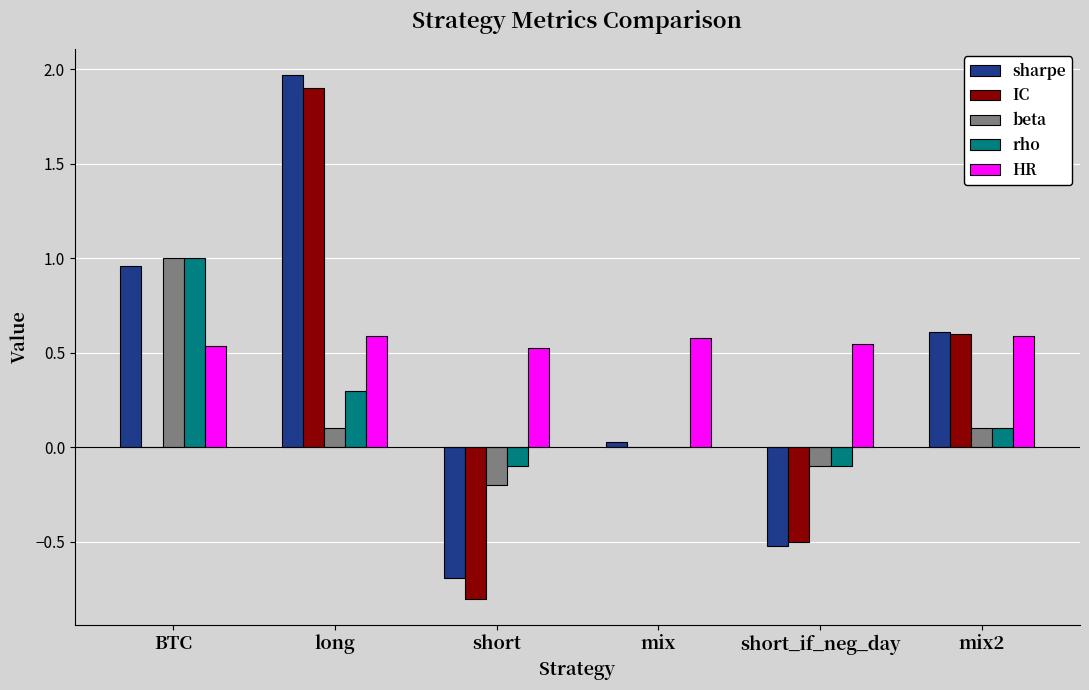

What is the total value across all series at long?

4.9